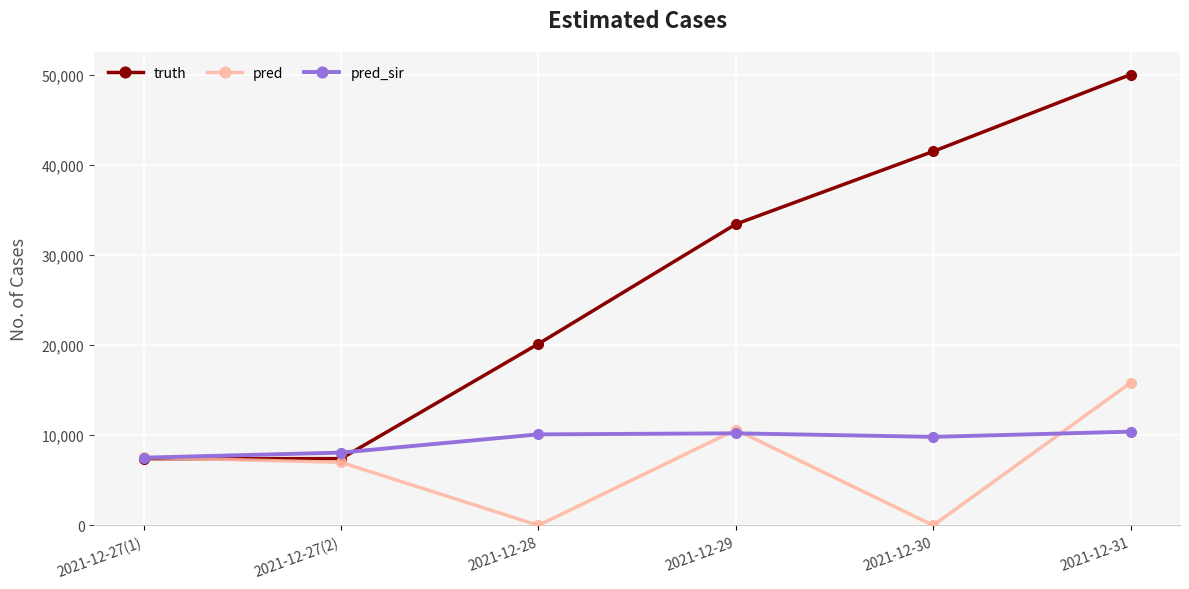

Rank the series at 2021-12-31 from highest to lowest value.

truth, pred, pred_sir